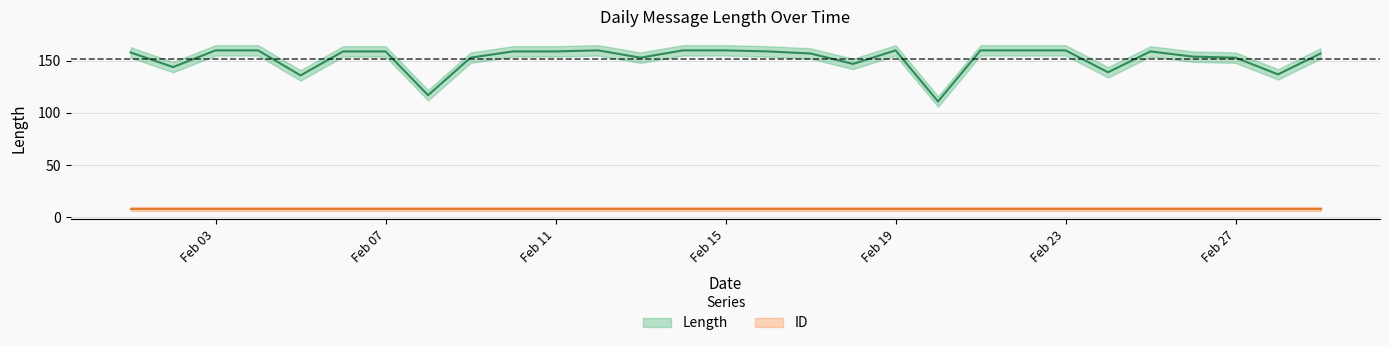

What is the greatest value displayed?

160